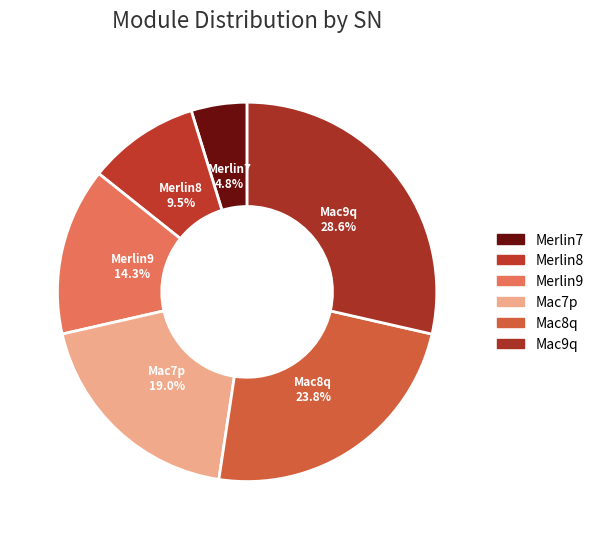

What is the largest slice in the pie chart?

Mac9q